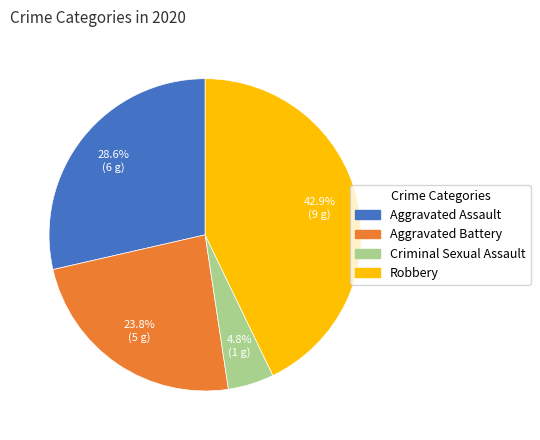

Is there any slice that represents more than half of the pie?

No